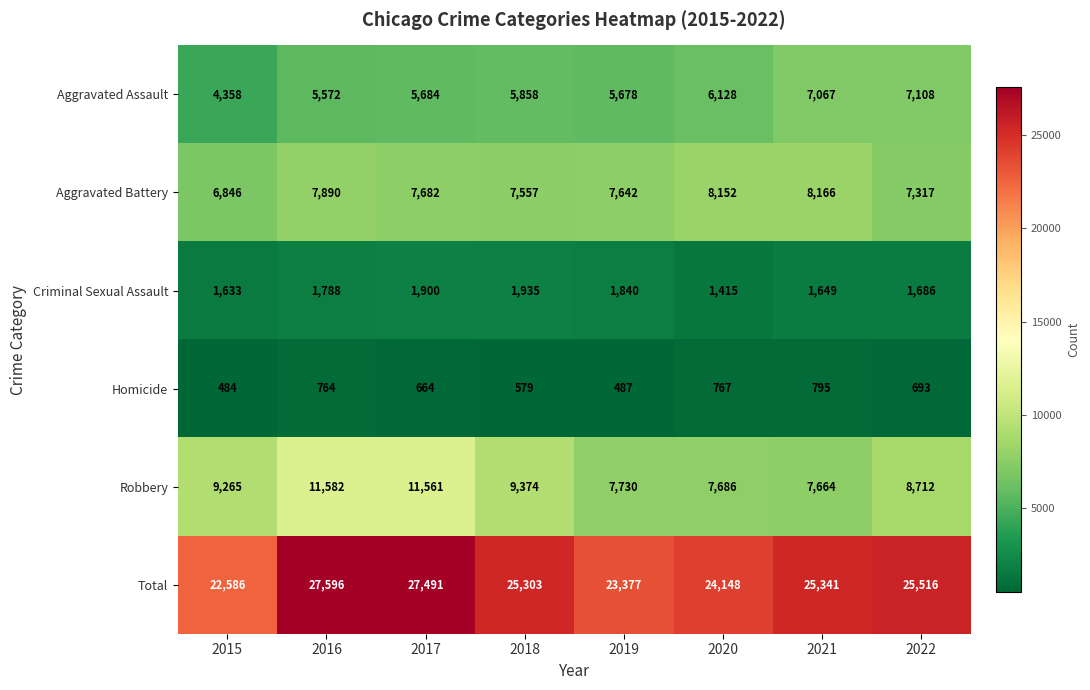

What is the difference between the highest and lowest values at 2018?

24724